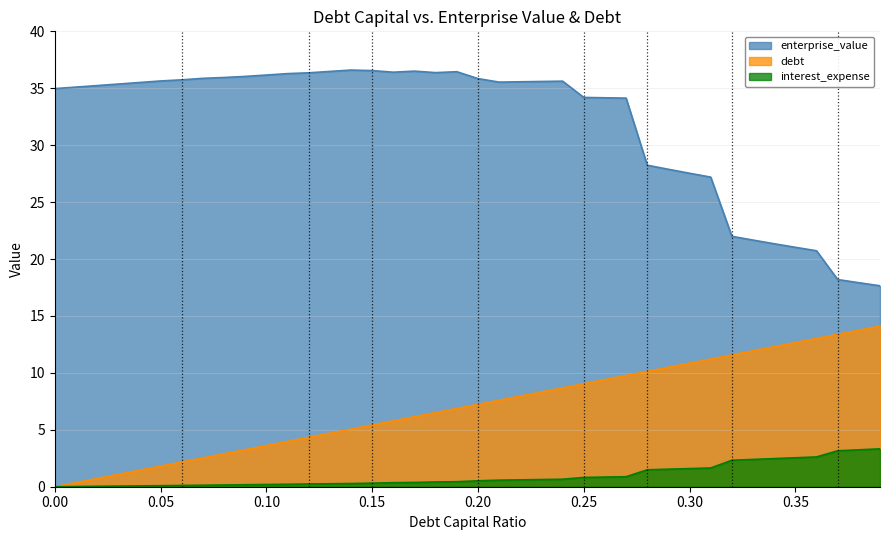

Where is enterprise_value nearest to the value 27?

0.31